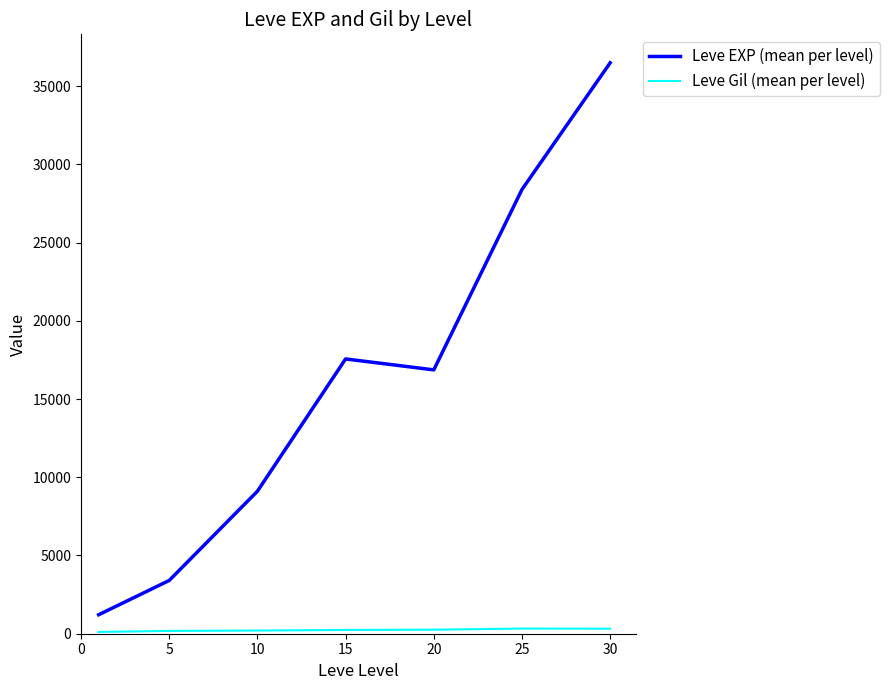

Which series has the largest total across all categories?

Leve EXP (mean per level)